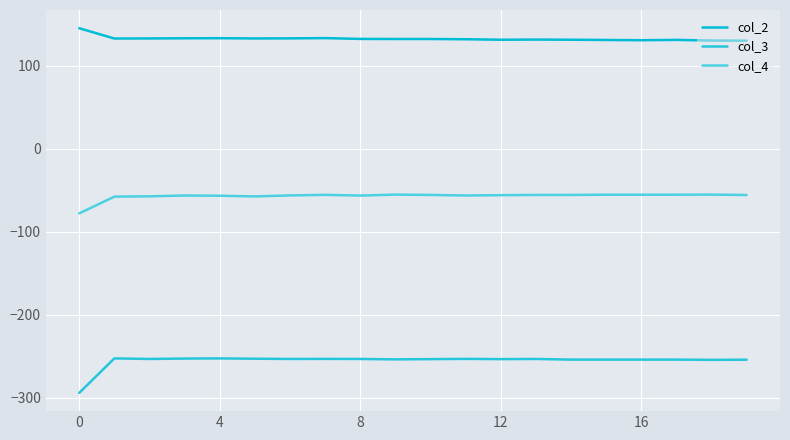

True or false: col_2 has more than 2 points higher than both neighbors.

True